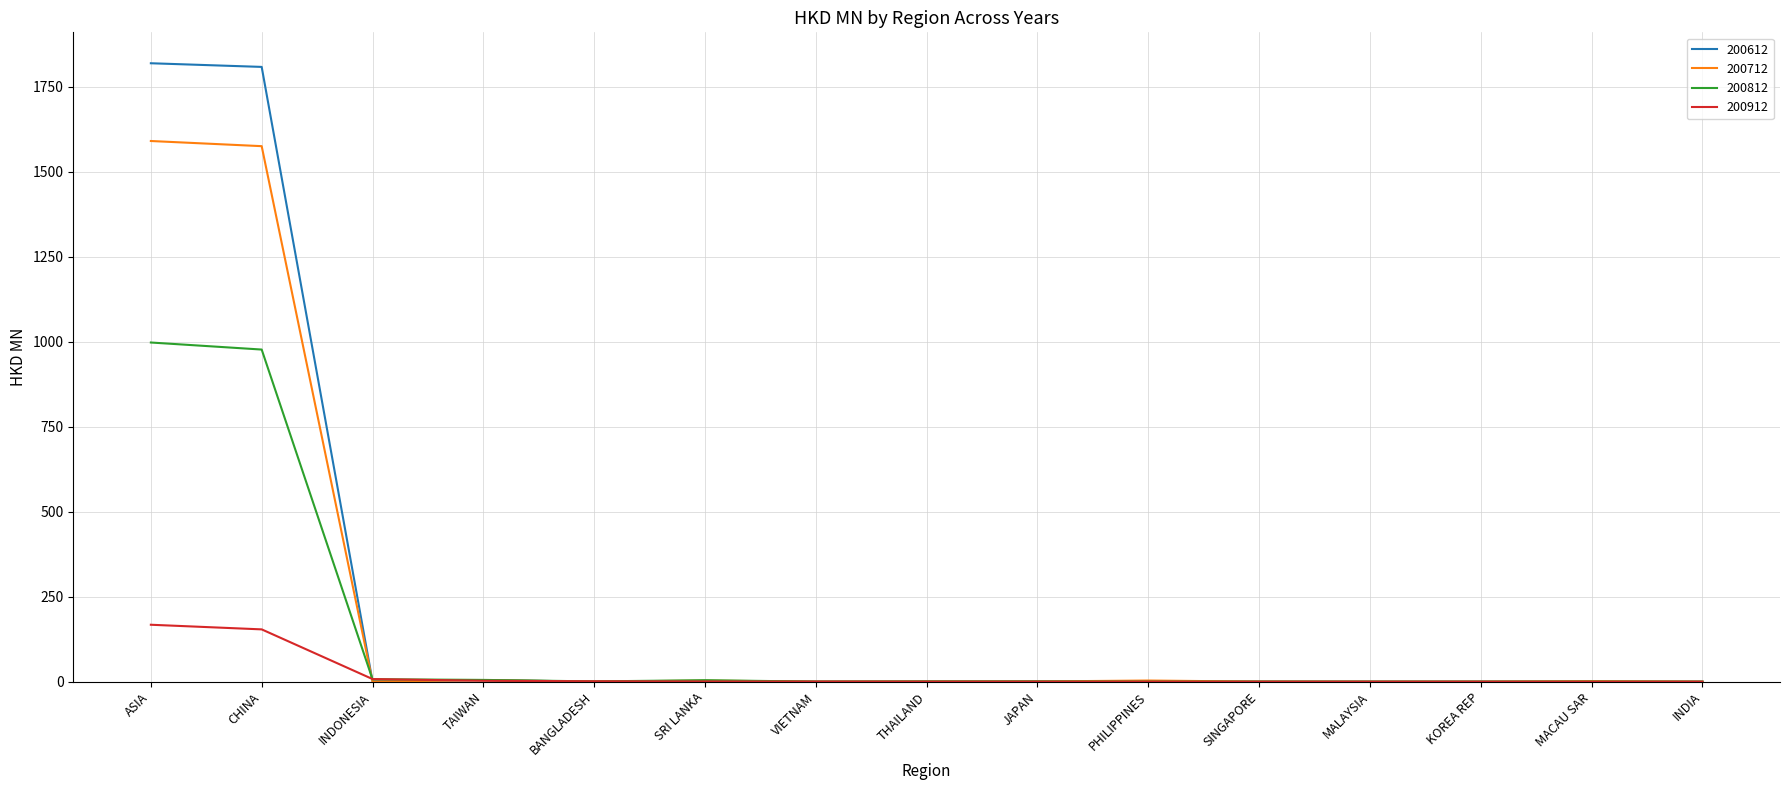

In 200712, how many points are higher than both neighbors (excluding endpoints)?

4